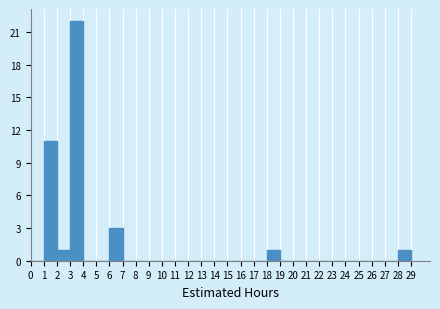

How tall is the bar that spans 3 to 4 on the x-axis? The values are not printed on the chart, so give them approximately, as read against the axis.

22